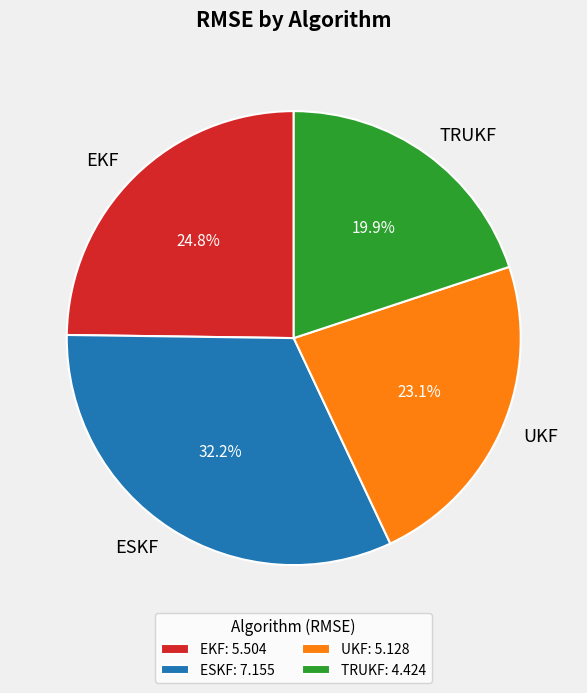

Count the number of slices in the pie.

4